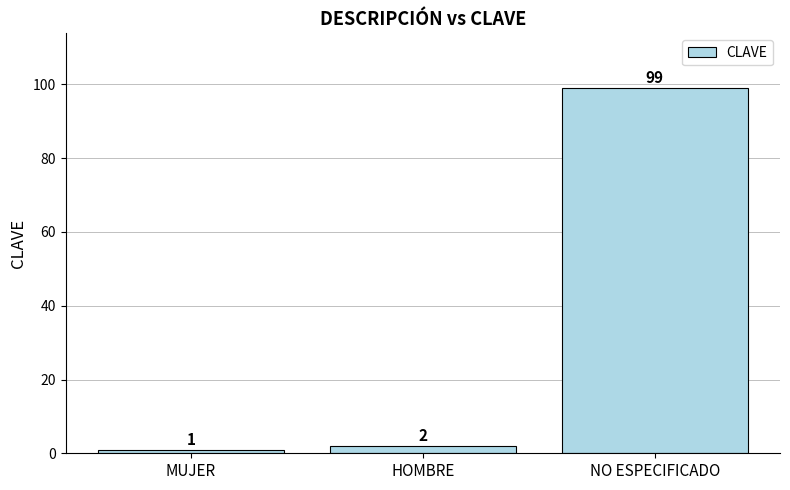

Rank the categories by value from lowest to highest.

MUJER, HOMBRE, NO ESPECIFICADO